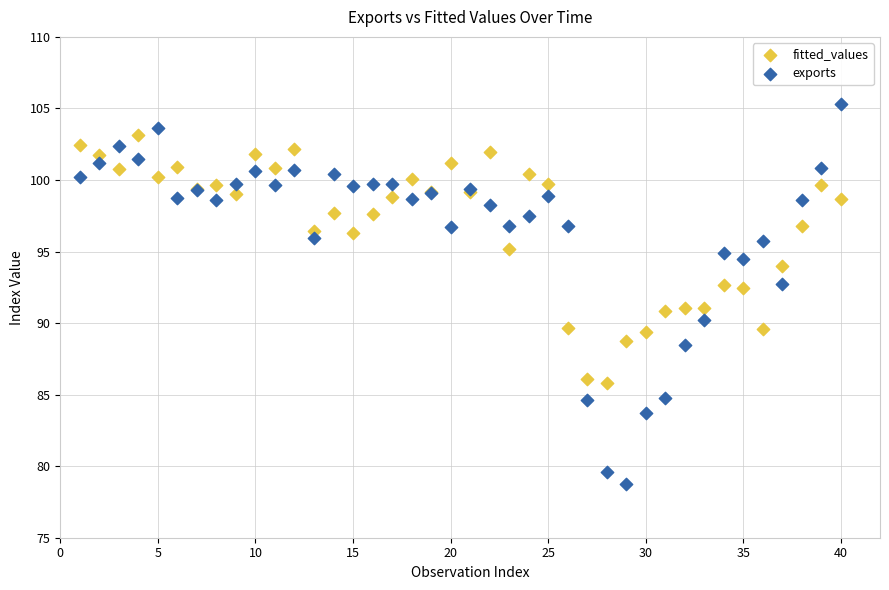

What are all the series names shown in the legend?

fitted_values, exports